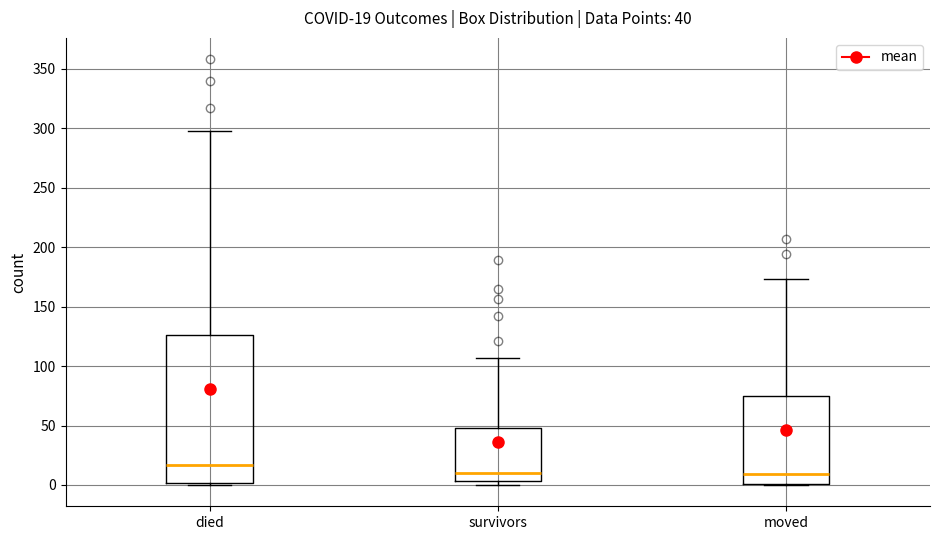

Which box's median line is the highest?

died